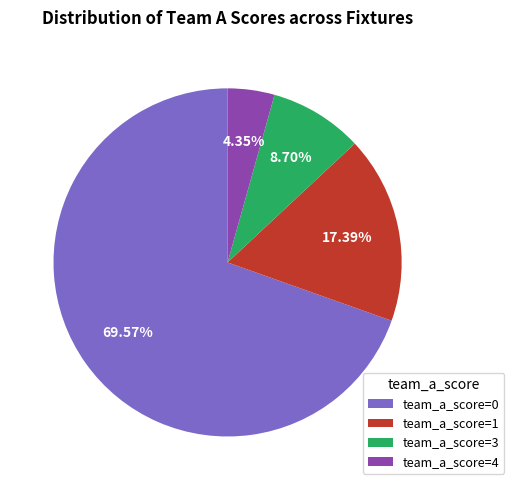

How many slices are in this pie chart?

4